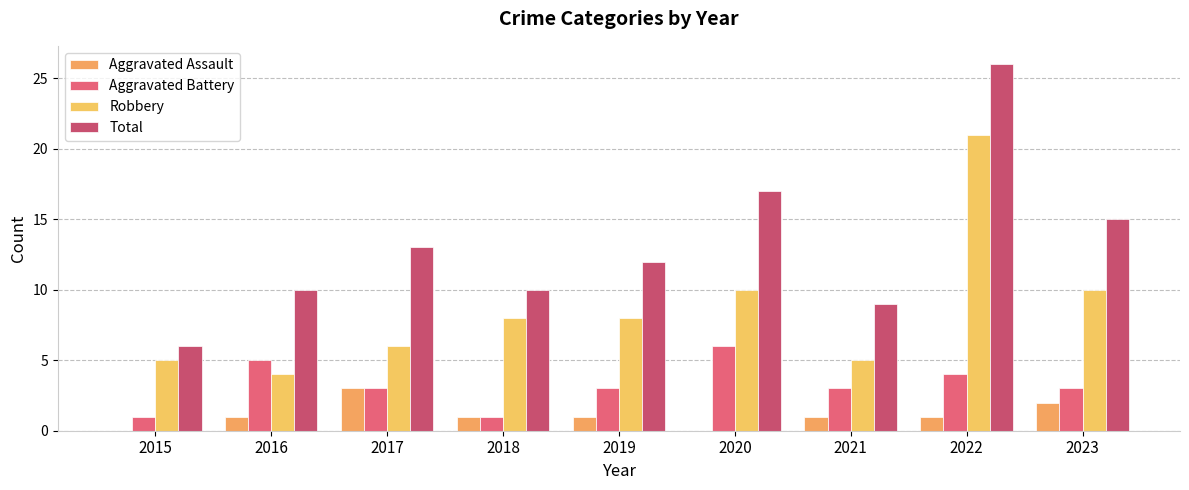

Rank the series by their average value, from lowest to highest.

Aggravated Assault, Aggravated Battery, Robbery, Total